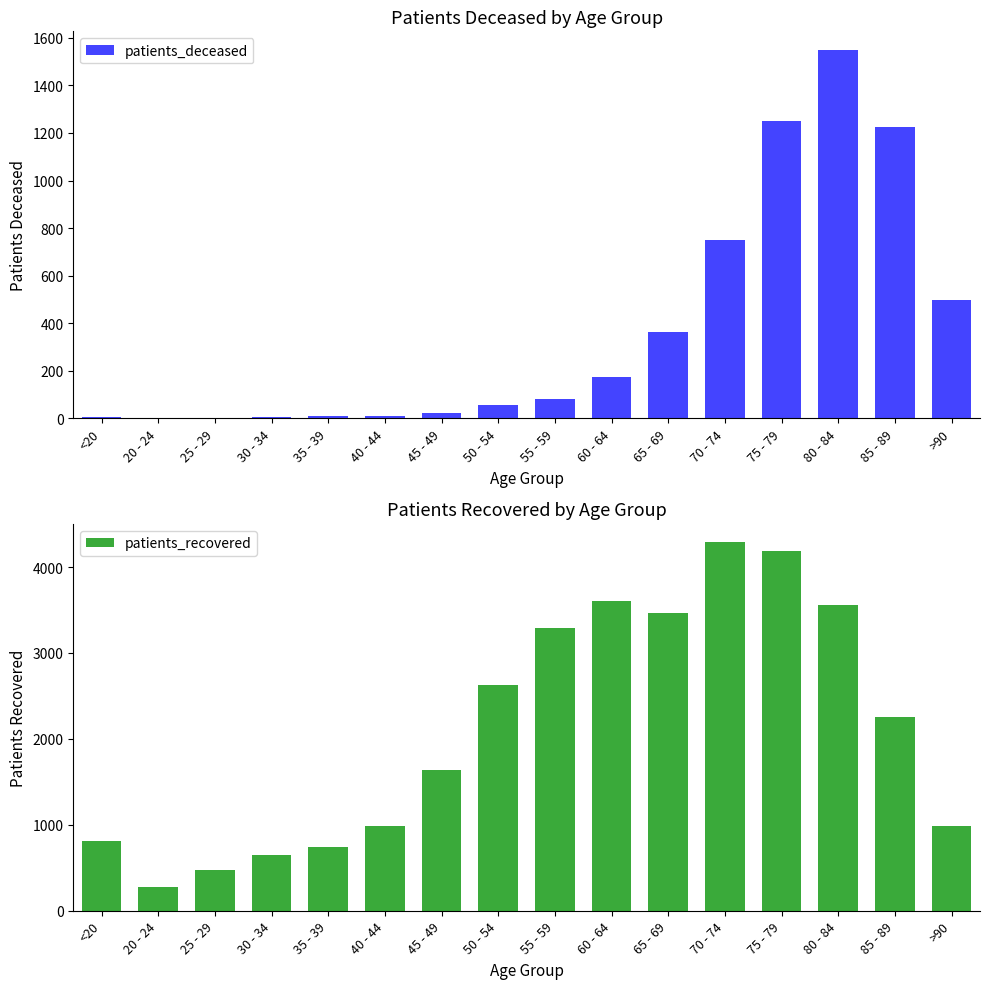

What are all the series names shown in the legend?

patients_deceased, patients_recovered